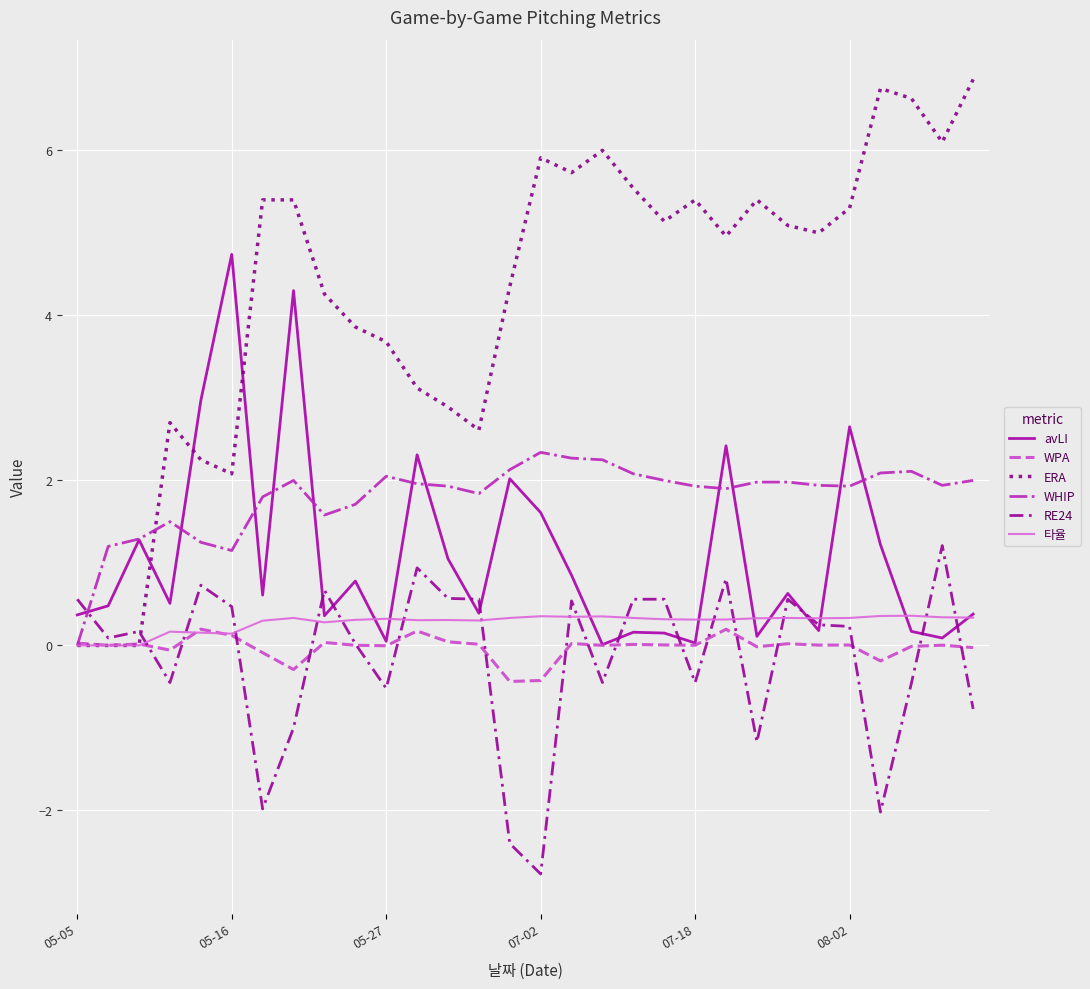

Which series has the widest spread of values?

ERA